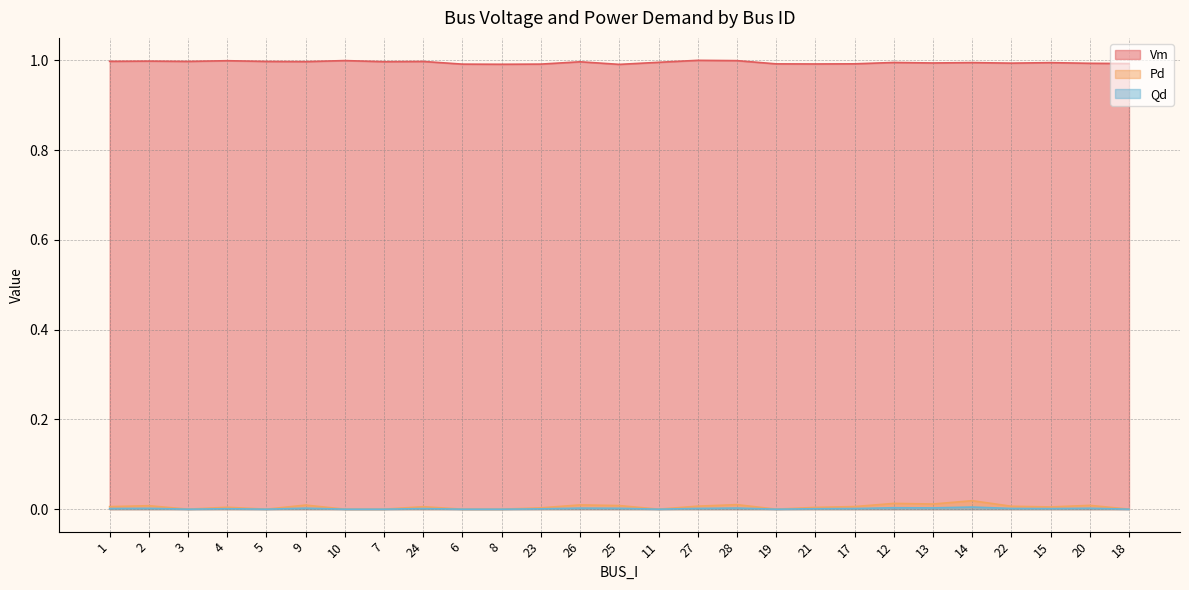

Count the Qd values in the range 0 to 1.

27